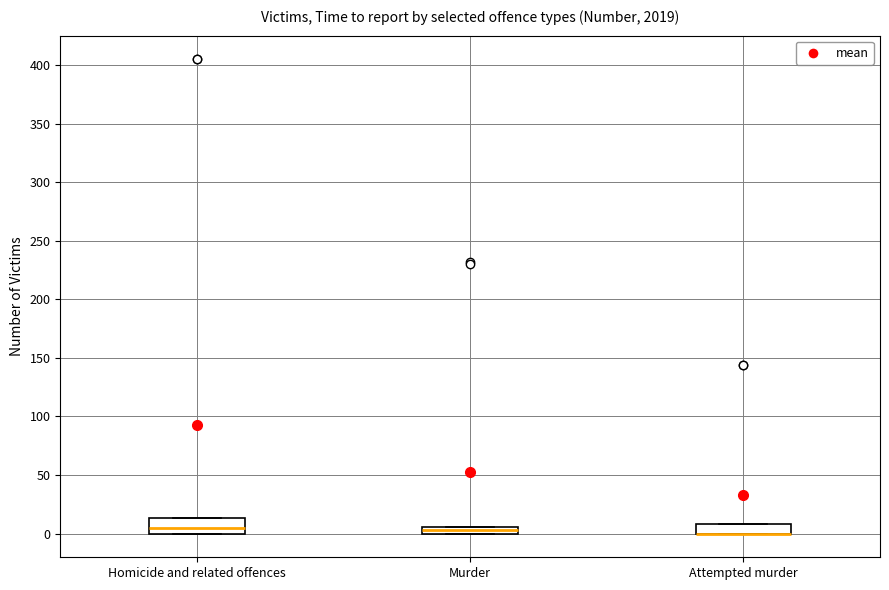

Which box is the tallest, from its lower edge to its upper edge?

Homicide and related offences